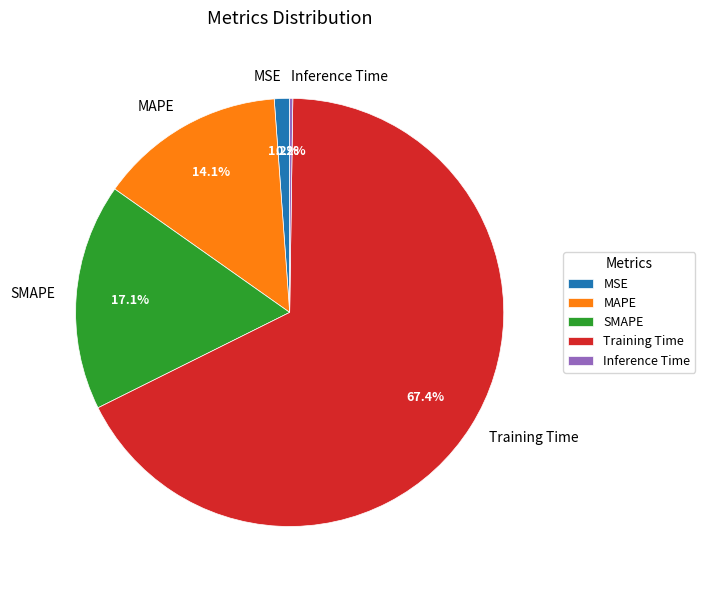

True or false: MSE accounts for 1% of the total.

True